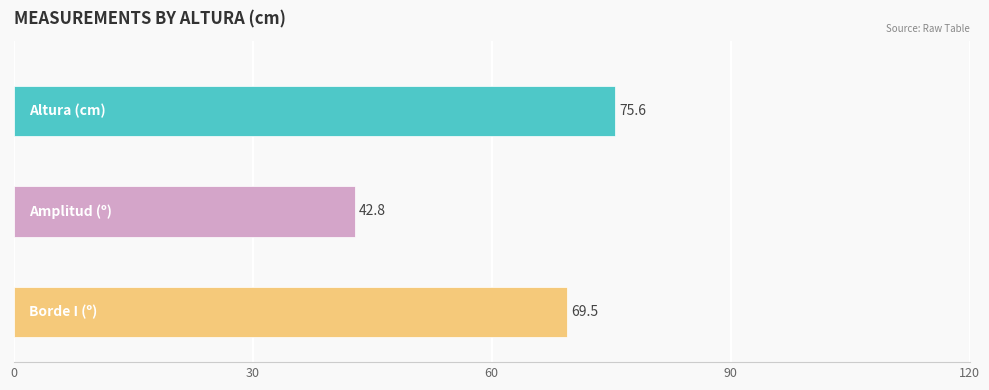

At 120, list the series in order from largest to smallest.

Altura (cm), Borde I (º), Amplitud (º)